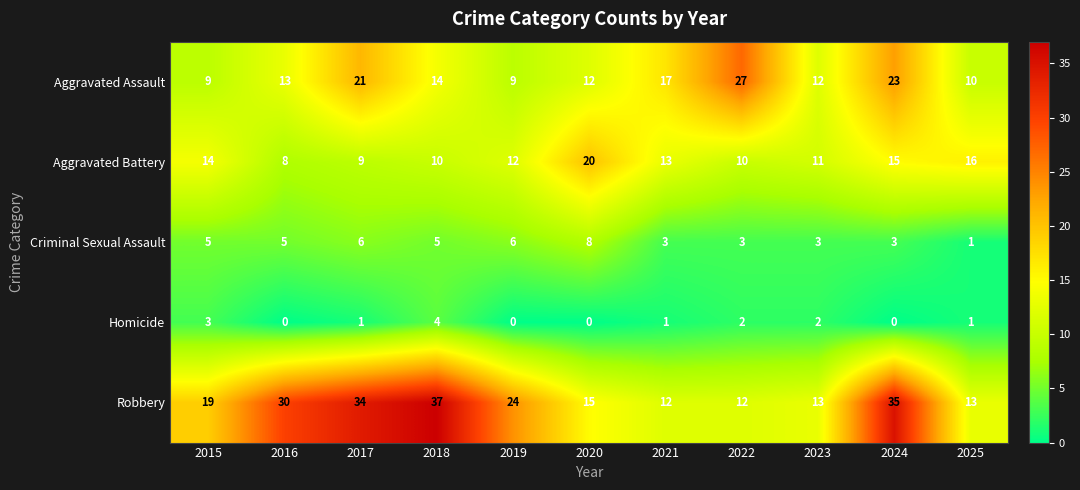

What is the total value across all series at 2018?

70